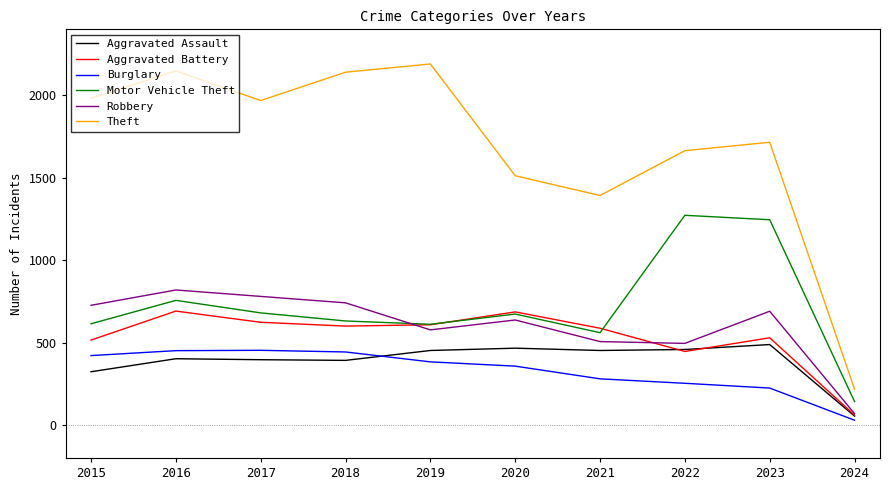

The Aggravated Assault series shows 125 at 2023. True or false?

False